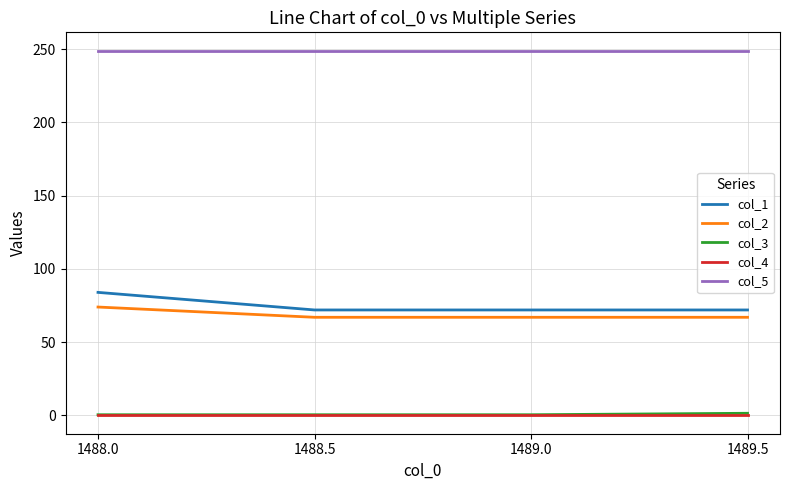

What value does the col_3 series have at 1489.5?

1.5